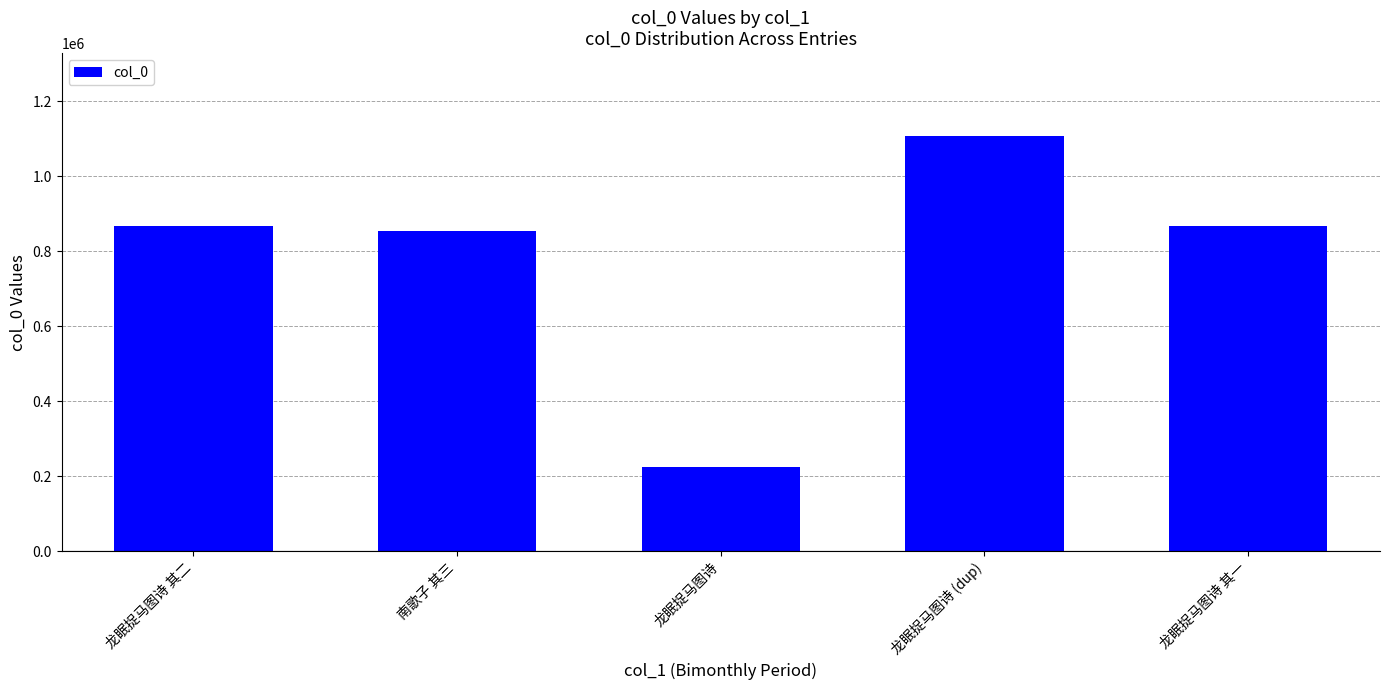

Are the bars grouped side by side (vs. stacked)?

No